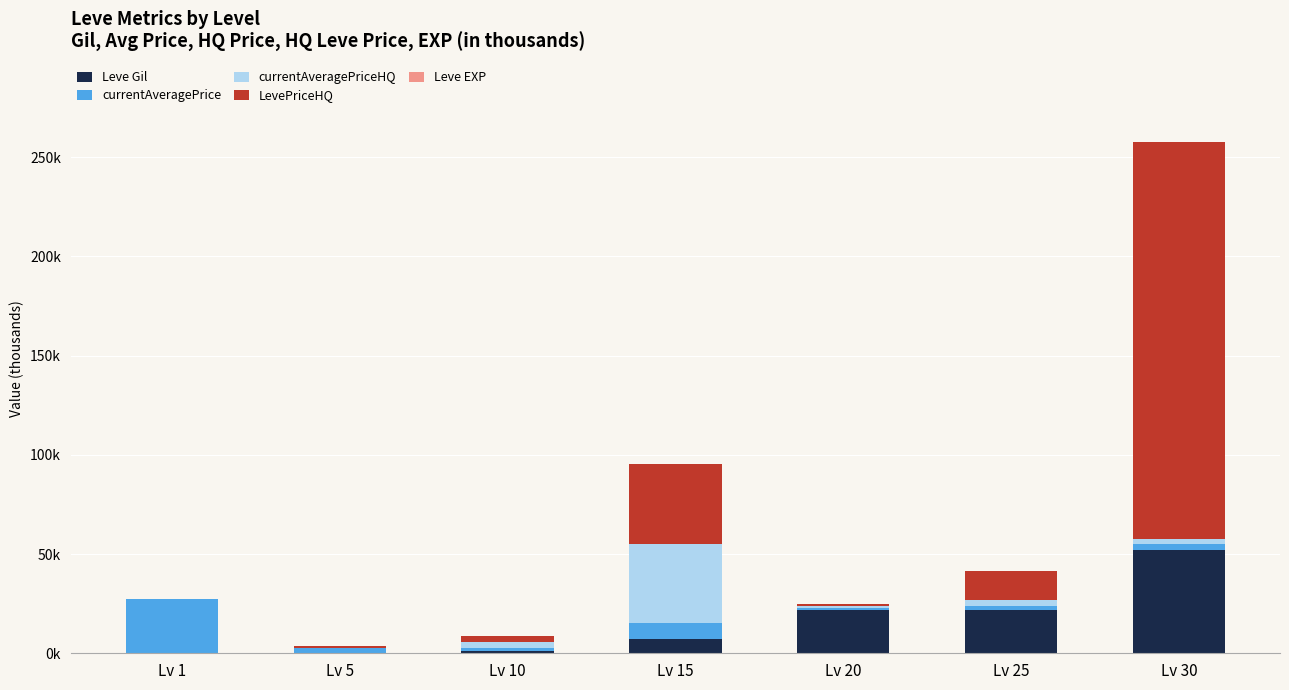

Read the LevePriceHQ value at Lv 15.

40.0